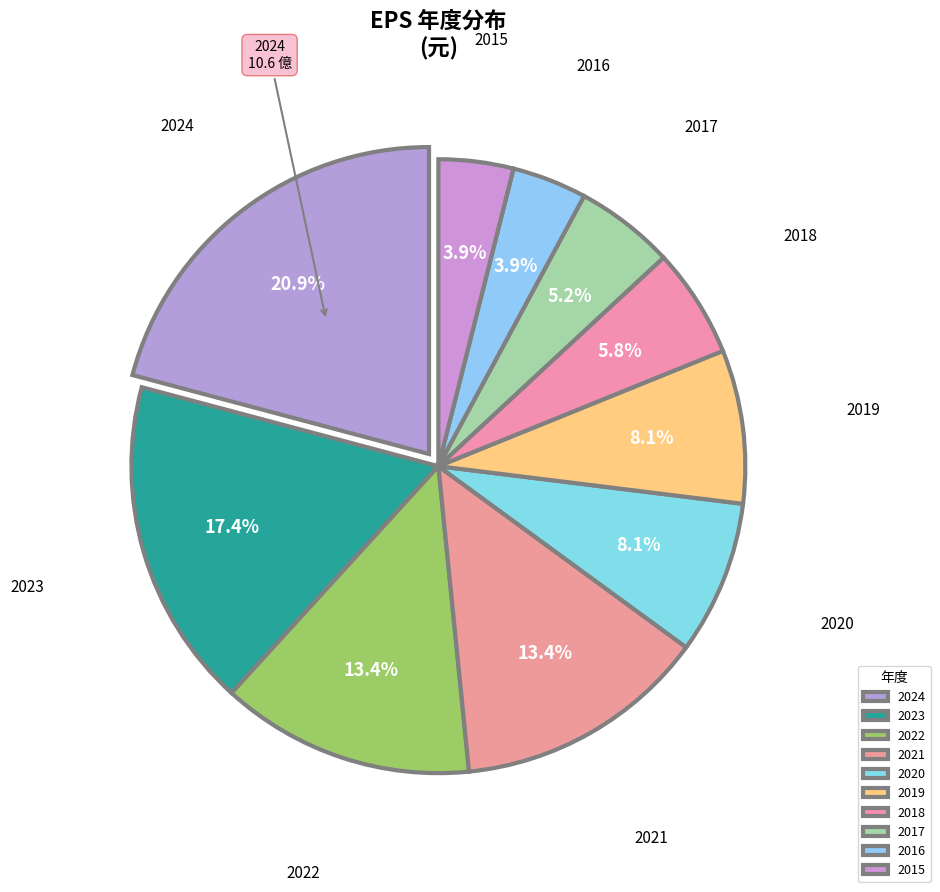

To the nearest percent, what is the average slice percentage?

10%